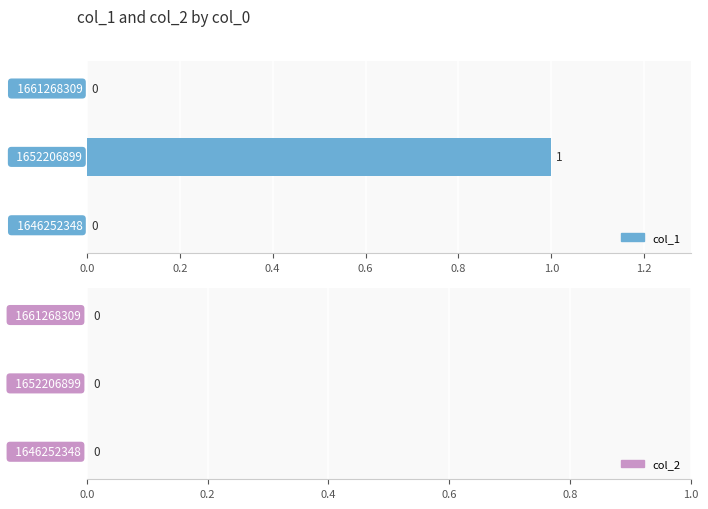

How many values are between 0 and 1?

3